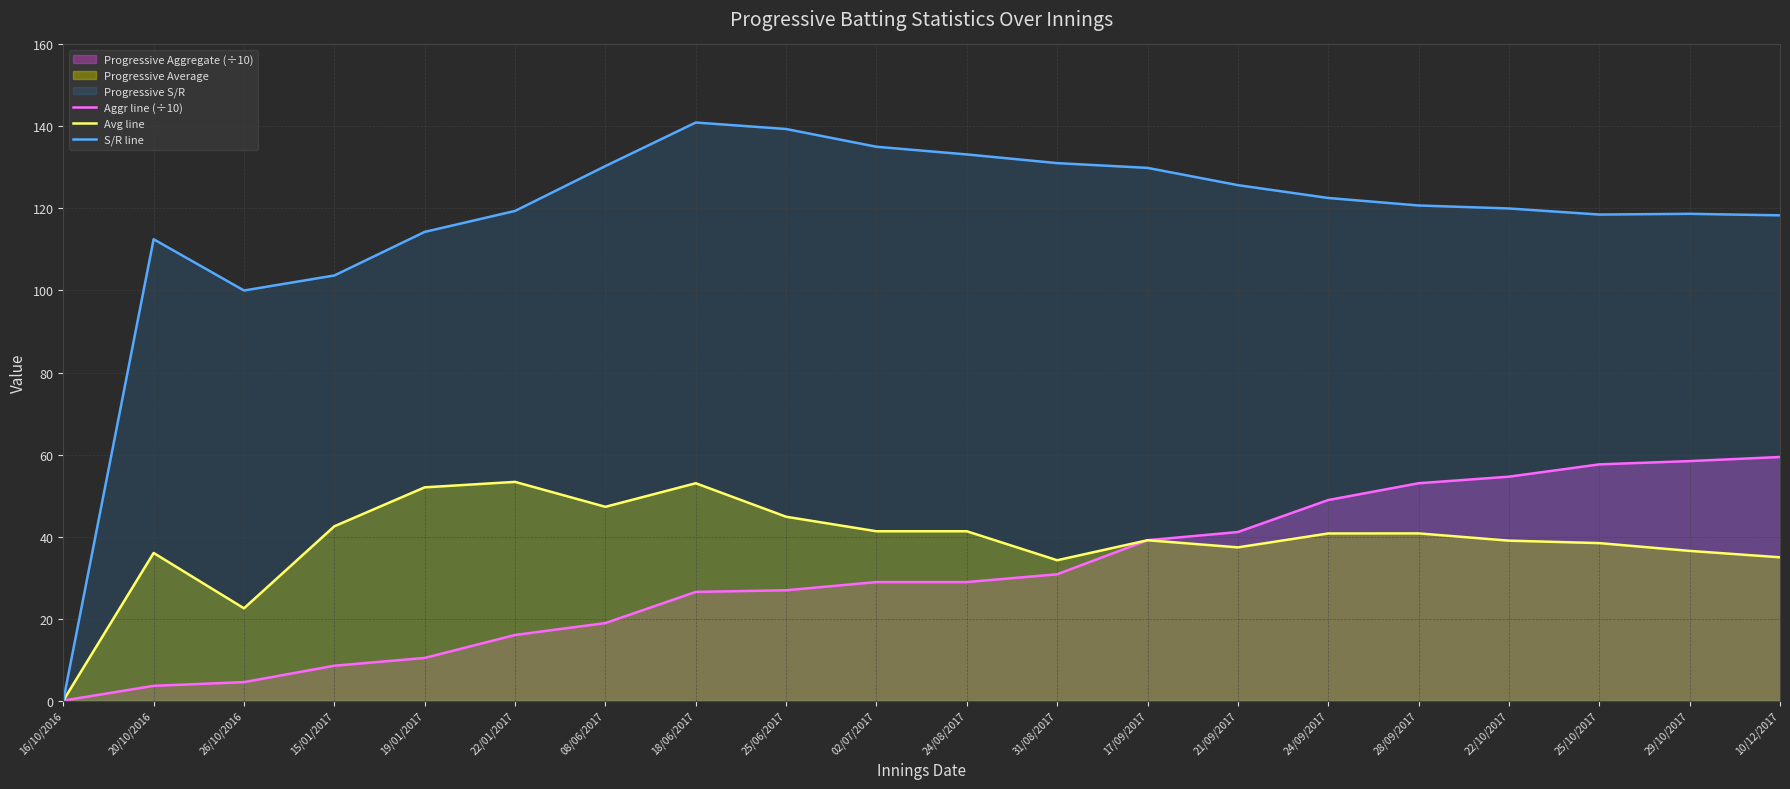

What is the value of the Avg line point at the 5th from the left?

52.0